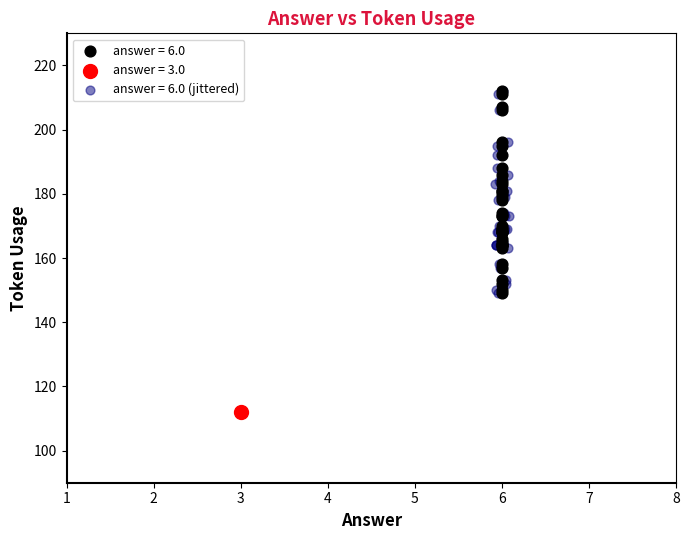

What are all the series names shown in the legend?

answer = 6.0, answer = 3.0, answer = 6.0 (jittered)